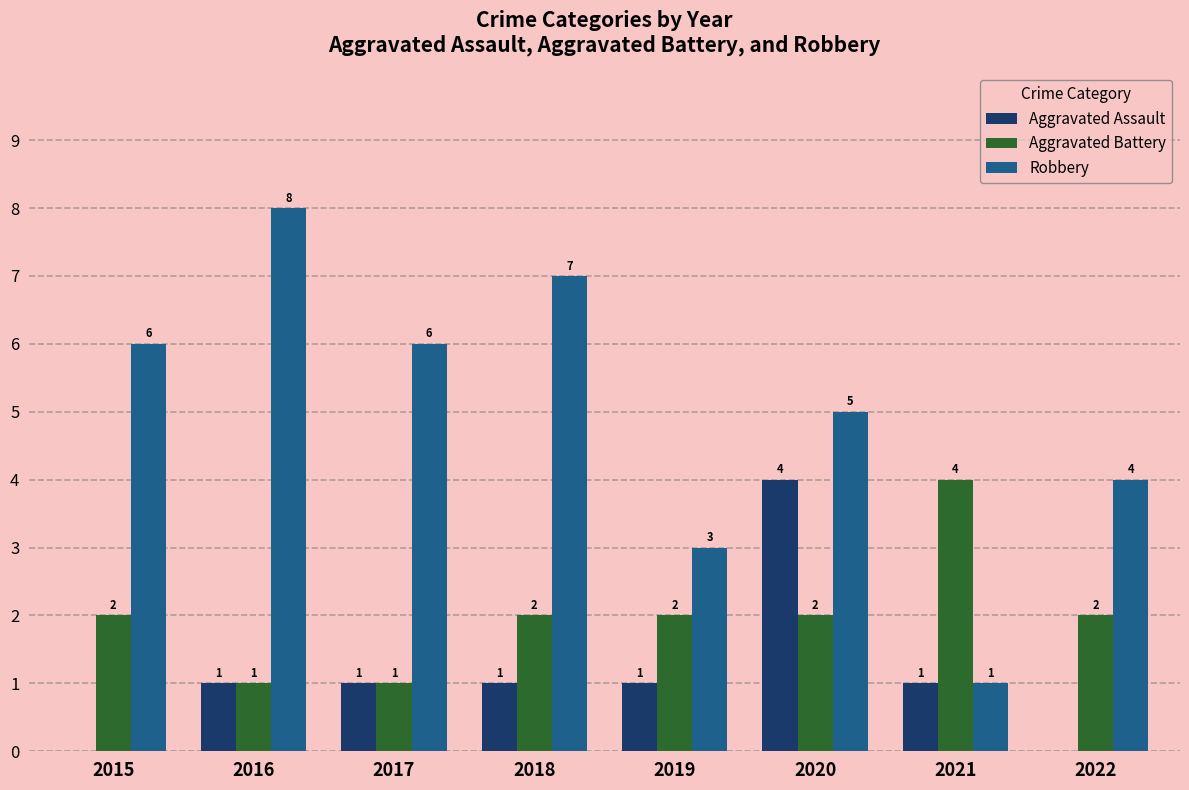

Between 2020 and 2022, which series saw the biggest shift?

Aggravated Assault